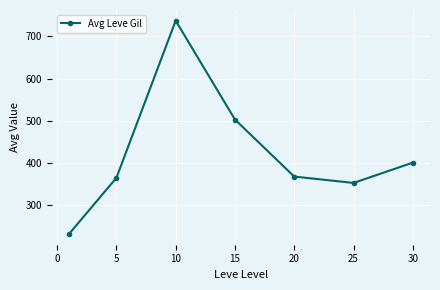

What is the maximum value shown in the chart?

737